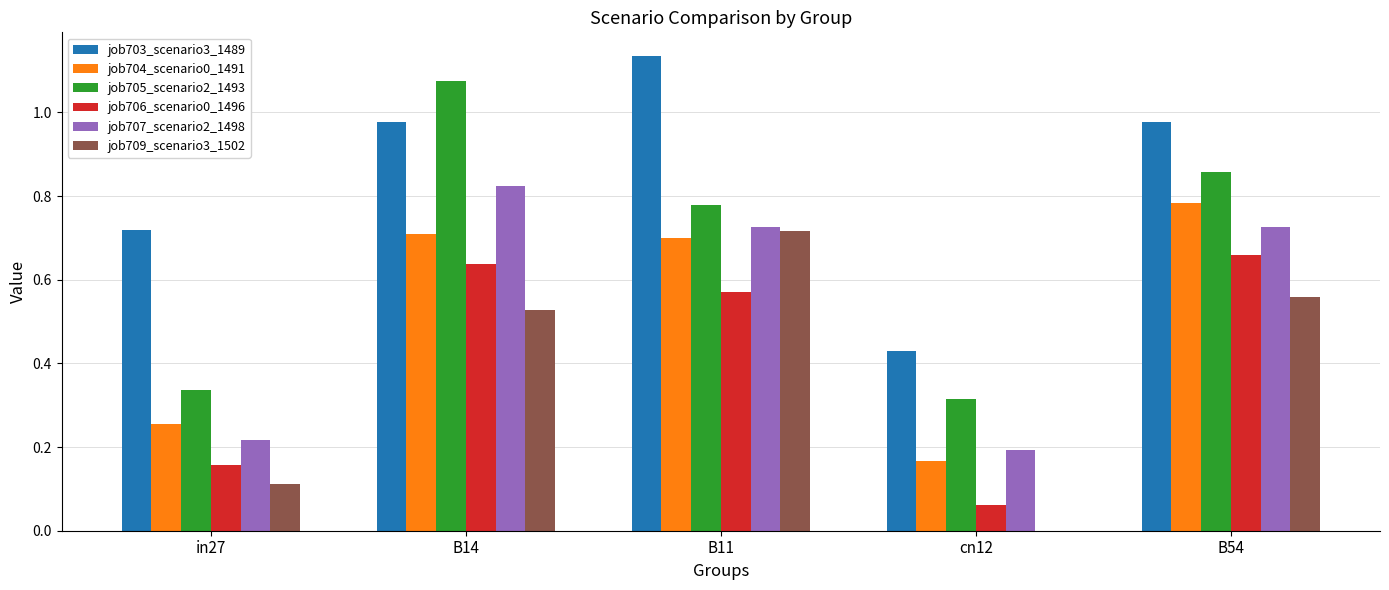

The value of job704_scenario0_1491 at B54 is 0.3. True or false?

False